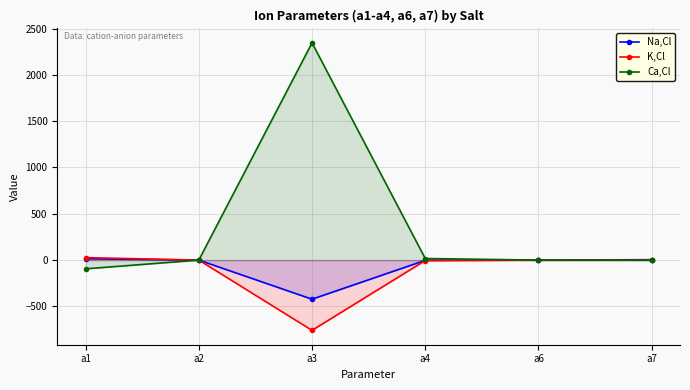

Reading left to right, list all the values displayed in this chart.

Na,Cl: 14.4	0.0	-422.2	-2.5	-0.0	4.4
K,Cl: 26.7	0.0	-758.5	-4.7	-0.0	0.0
Ca,Cl: -94.2	-0.0	2345.5	17.1	0.0	-1.4